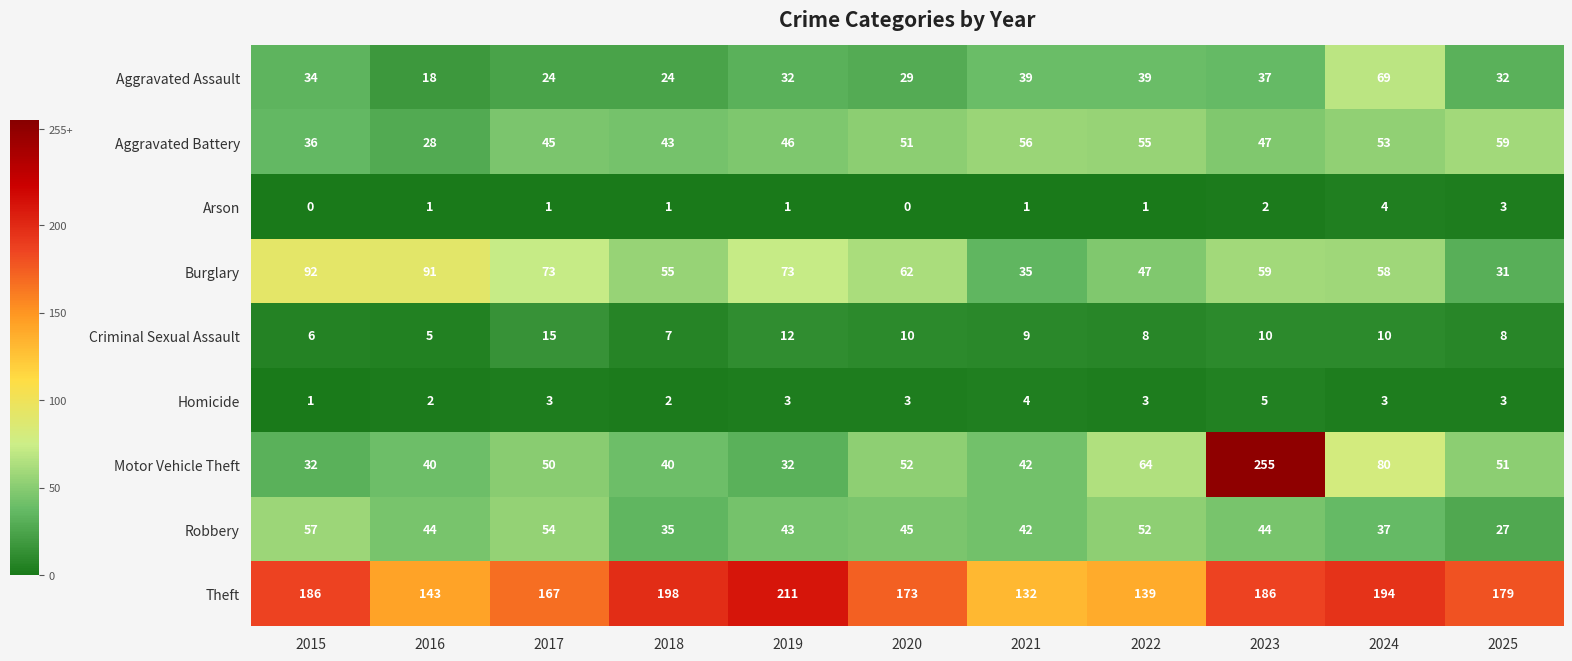

At how many categories does at least one series exceed 0?

11